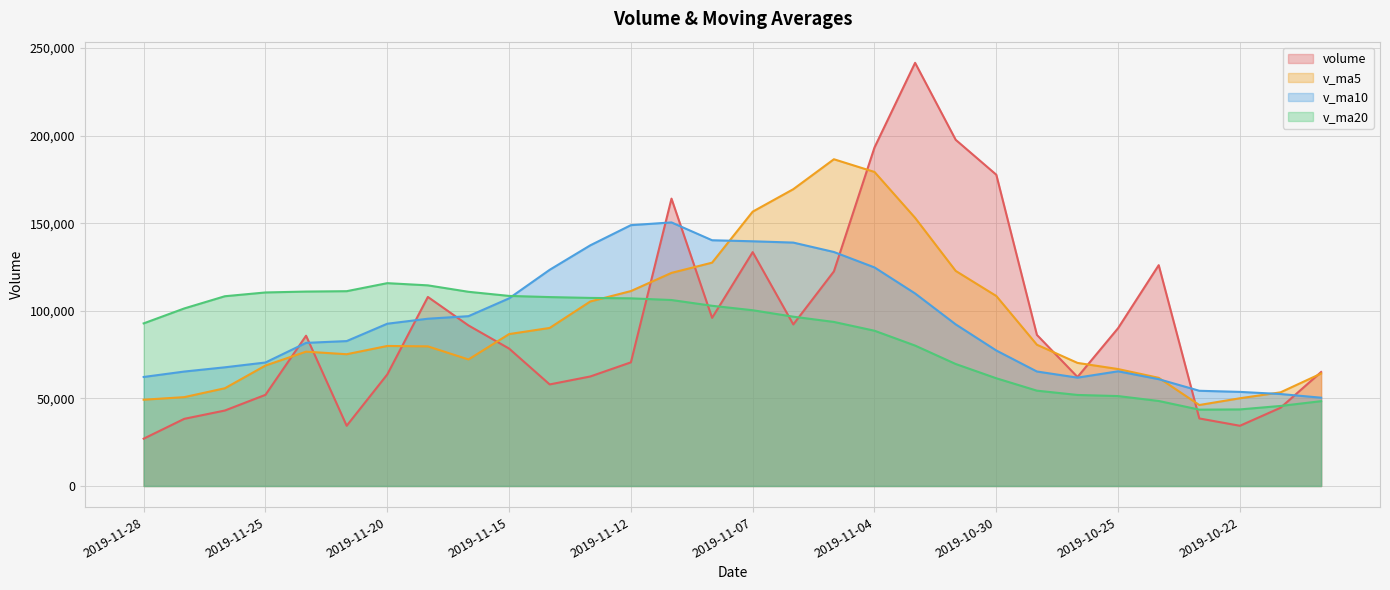

What position from the right is 2019-11-20?

24